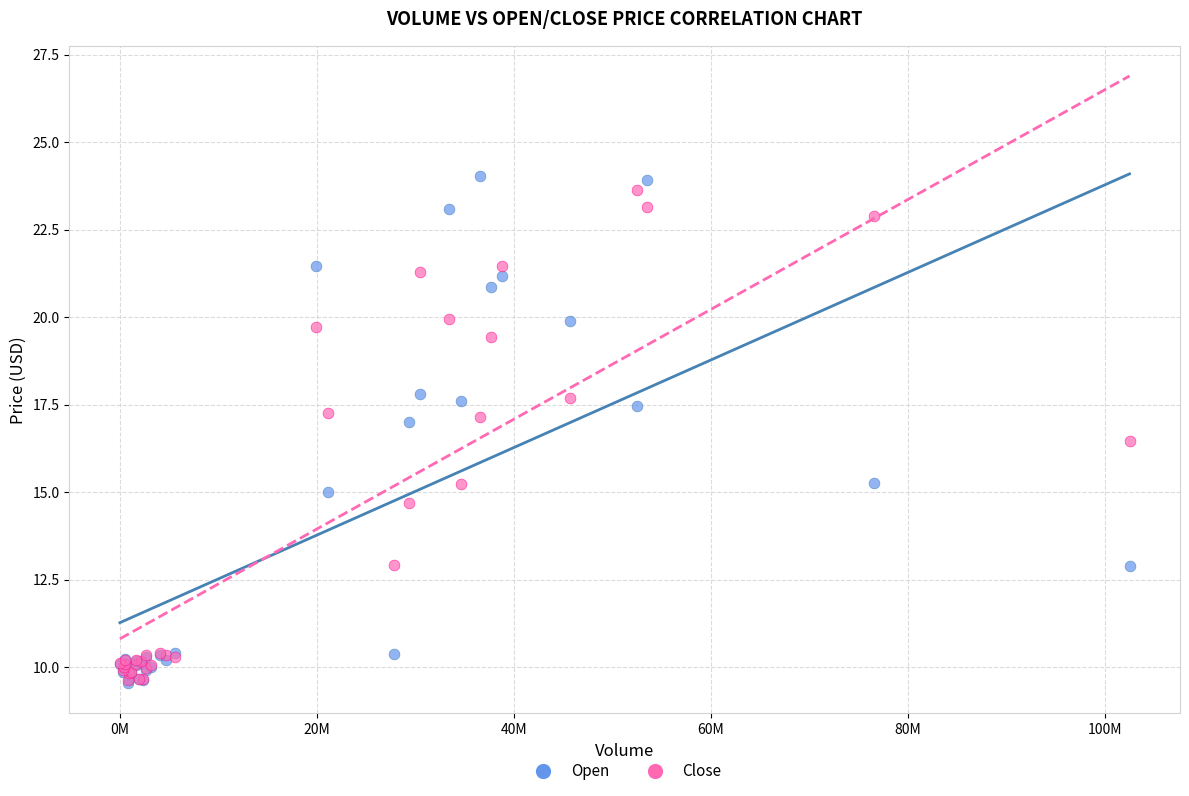

Across all series, what Y value is closest to 16?

16.5